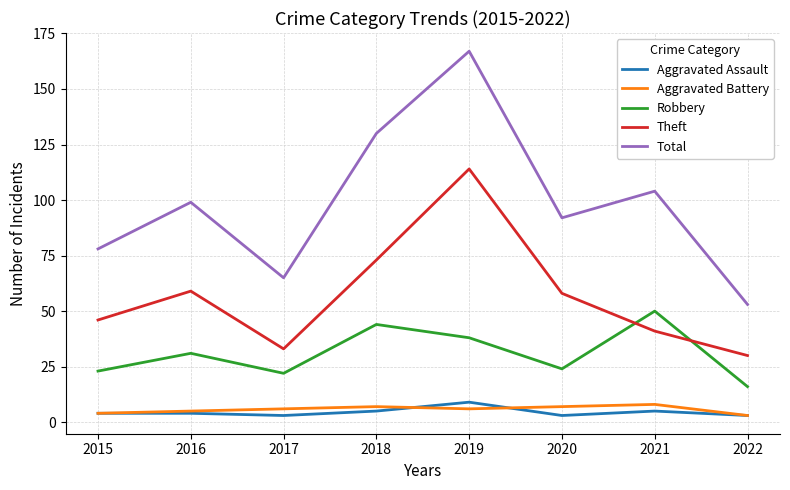

True or false: Total has a value of 99 at 2016.

True